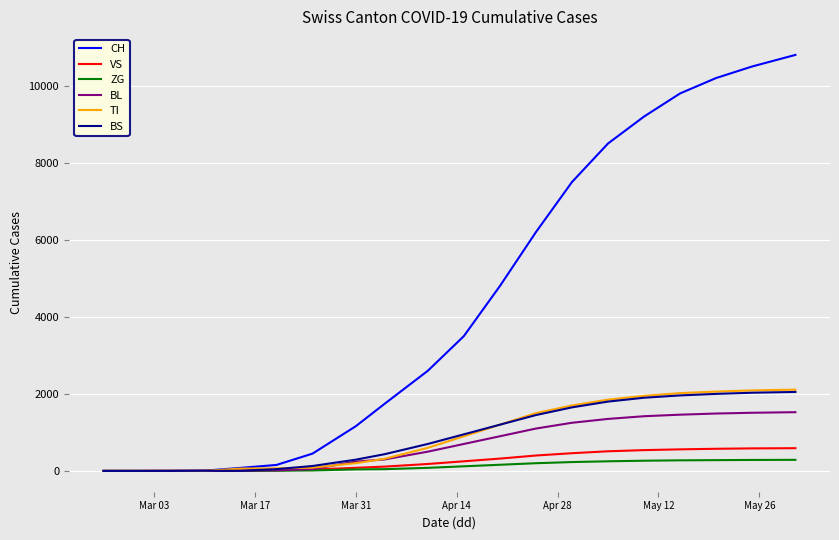

Does the chart have visible grid lines?

Yes